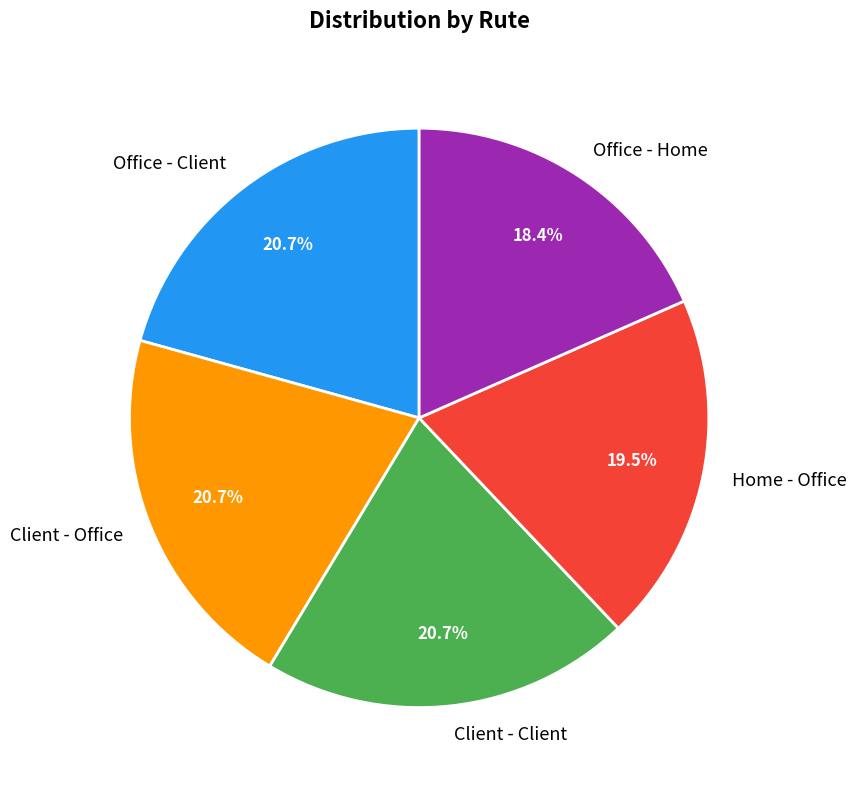

What is the smallest slice in the pie chart?

Office - Home